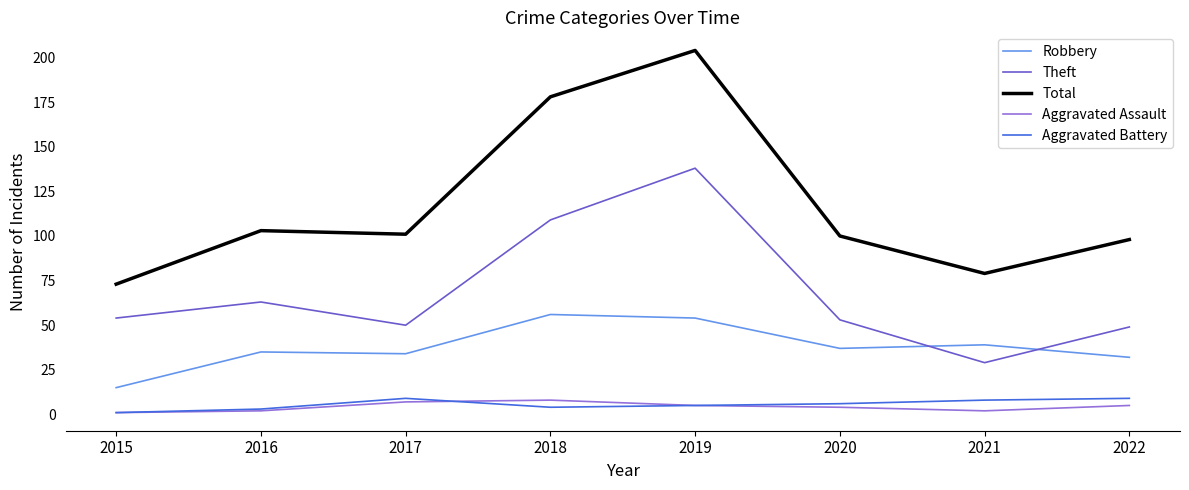

What is the greatest value displayed?

204